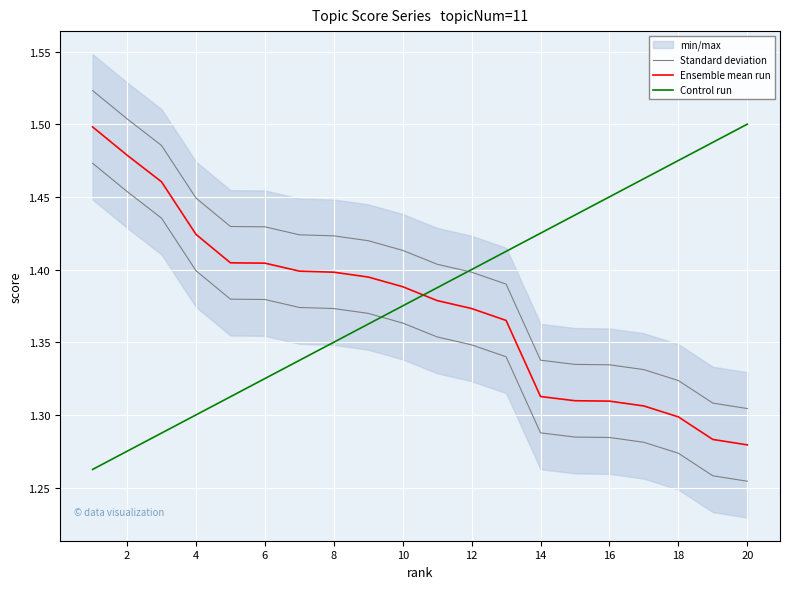

List the series in order of their peak value, lowest first.

Ensemble mean run, Control run, Standard deviation